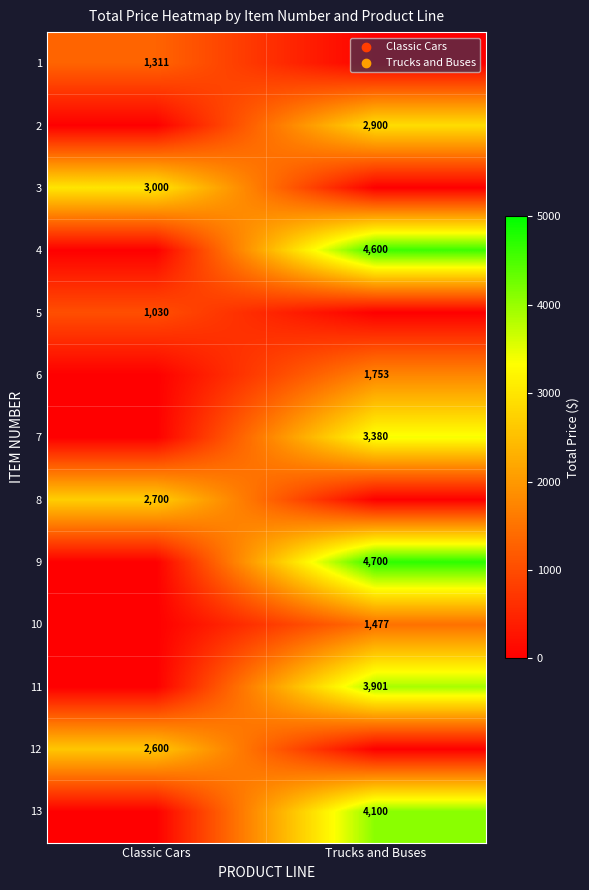

What is the difference between the highest and lowest values at Classic Cars?

3000.0